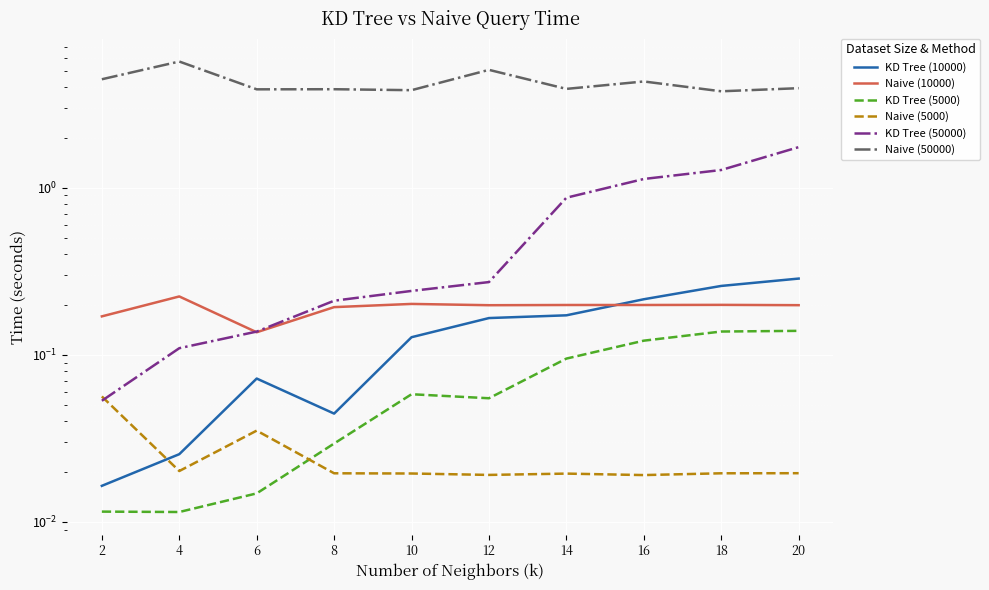

What is the sum of the Naive (5000) values at 10 and 2?

0.1